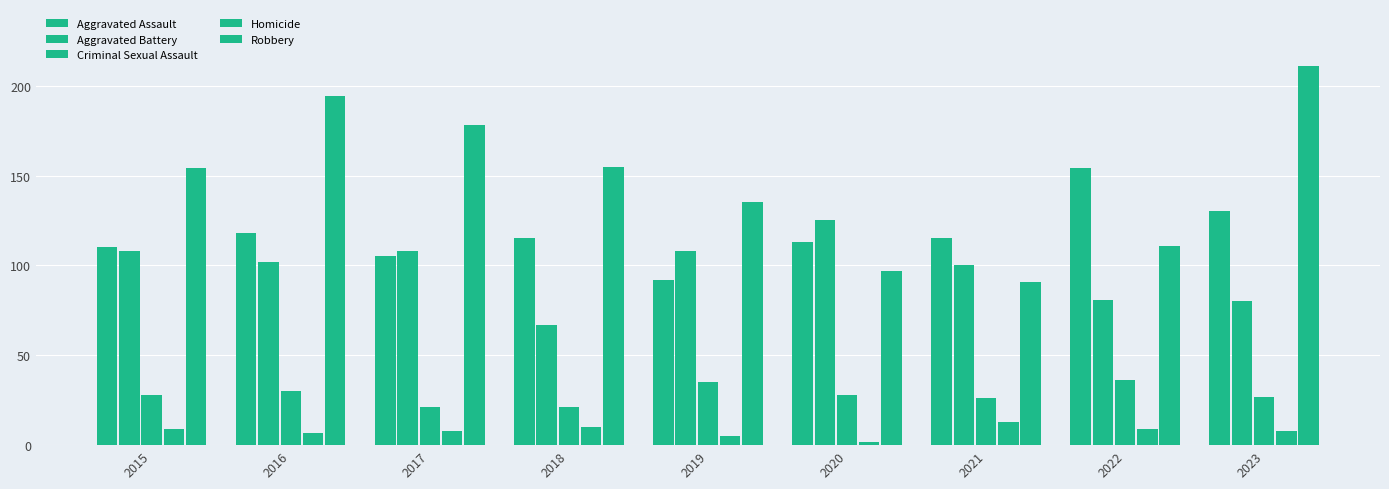

How many bars are there in total?

45